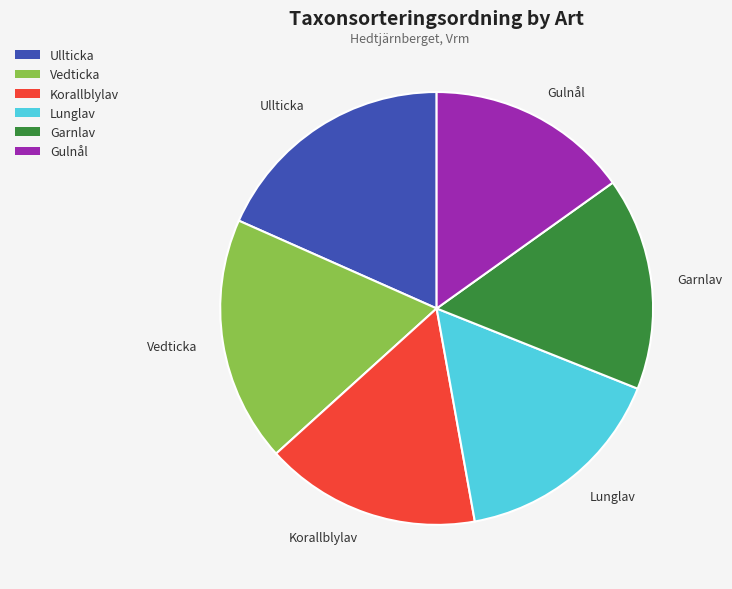

What is the smallest slice in the pie chart?

Gulnål